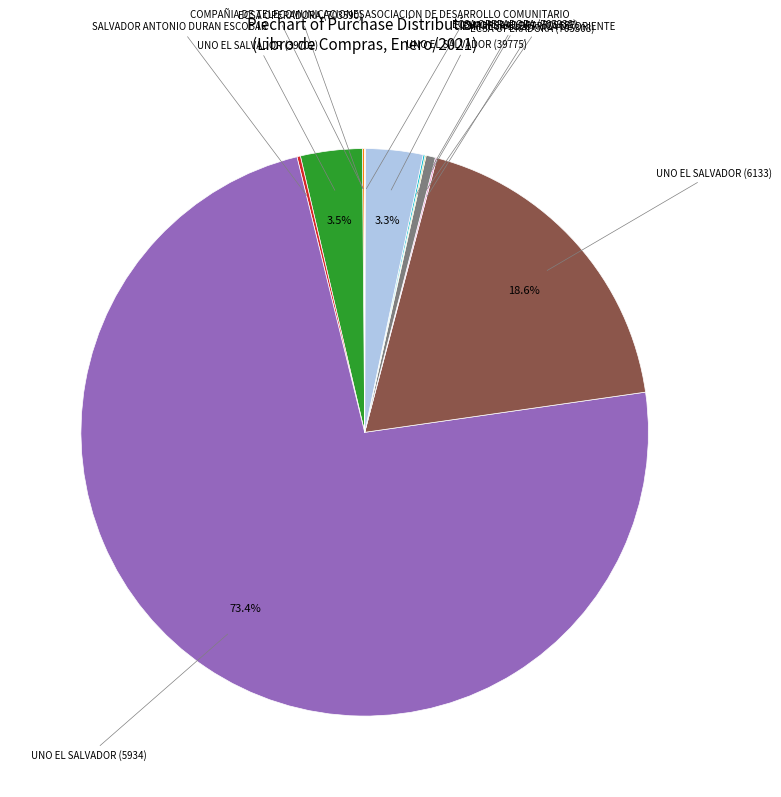

Is there a majority slice in this chart?

Yes